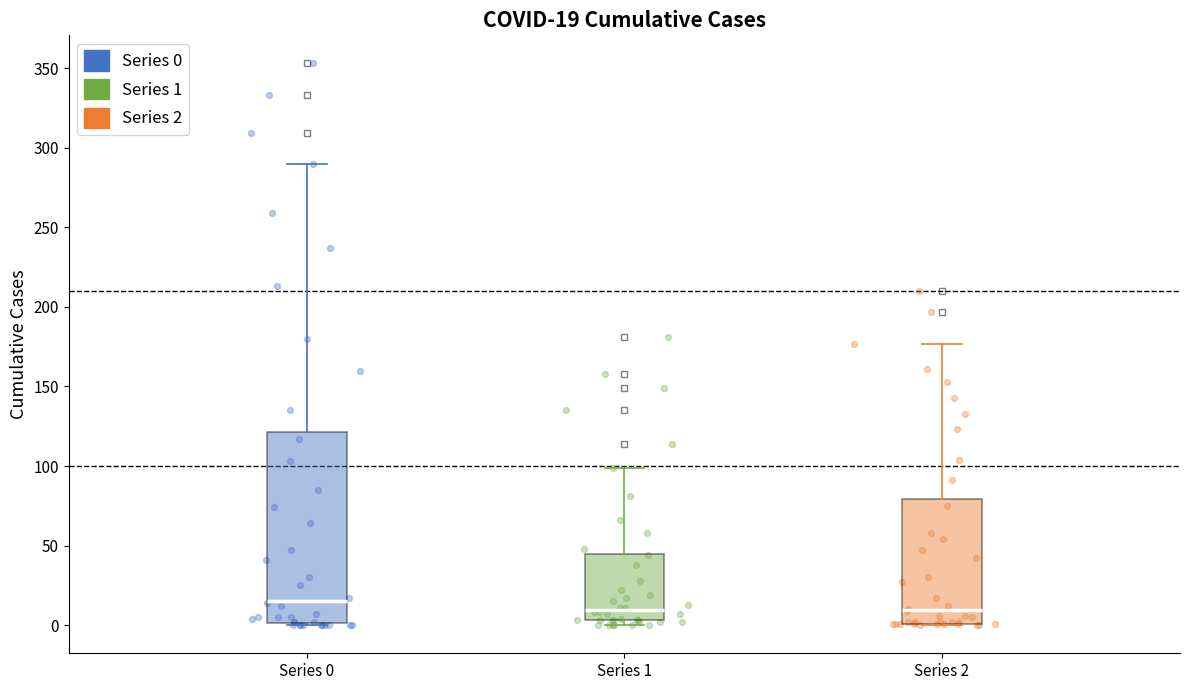

Comparing the boxes themselves (not the whiskers), which one is the tallest?

Series 0